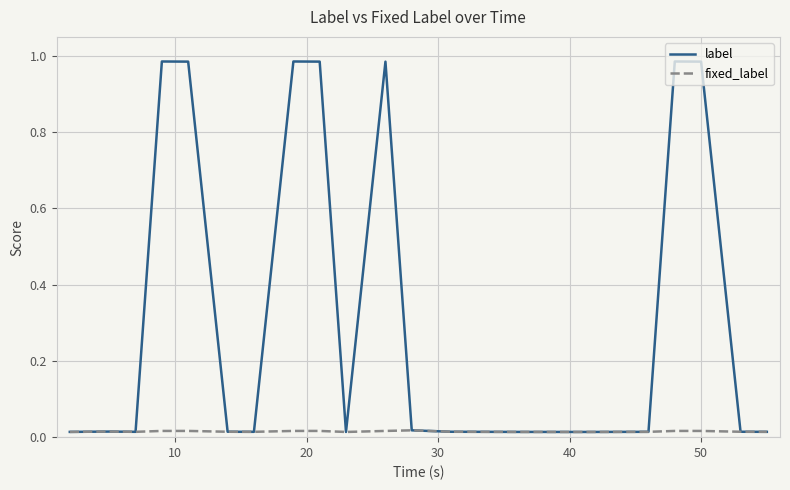

True or false: label has more than 0 points higher than both neighbors.

True